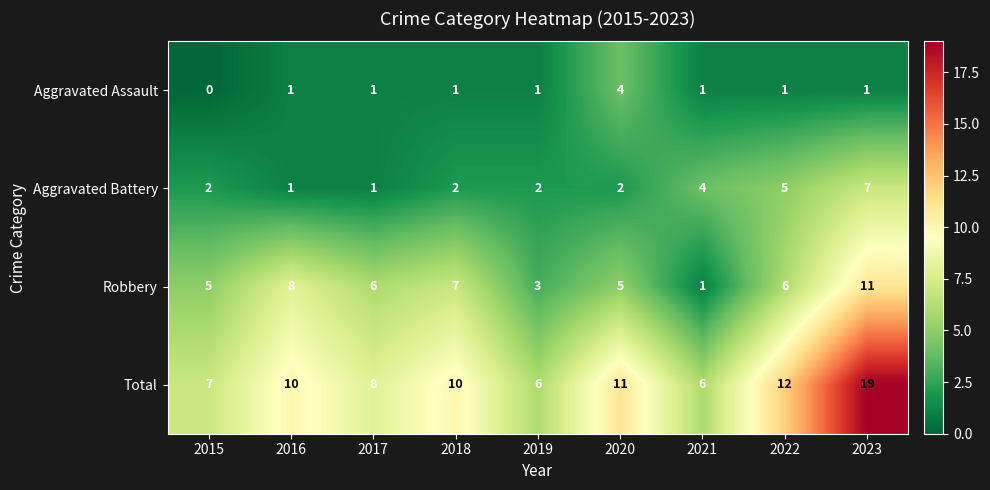

What is the sum of all Aggravated Battery values?

26